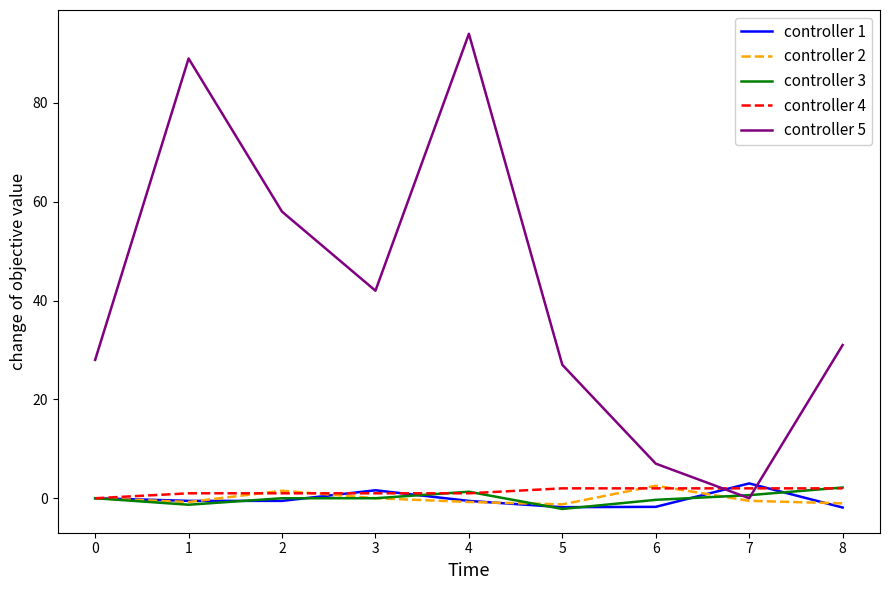

What is the minimum value shown in the chart?

-2.2